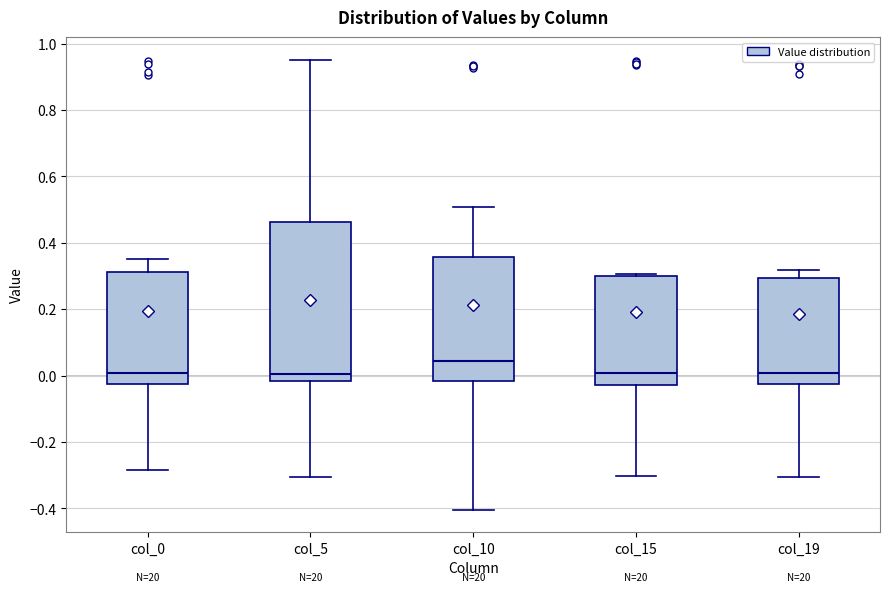

Where does the median line of the box for col_15 sit on the y-axis? The values are not printed on the chart, so give them approximately, as read against the axis.

0.00